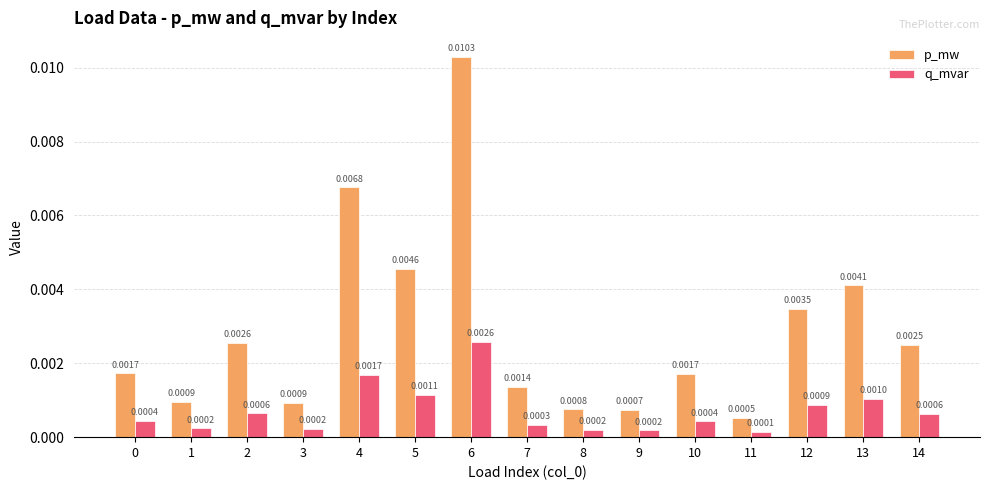

Which series changed the most between 1 and 9?

p_mw